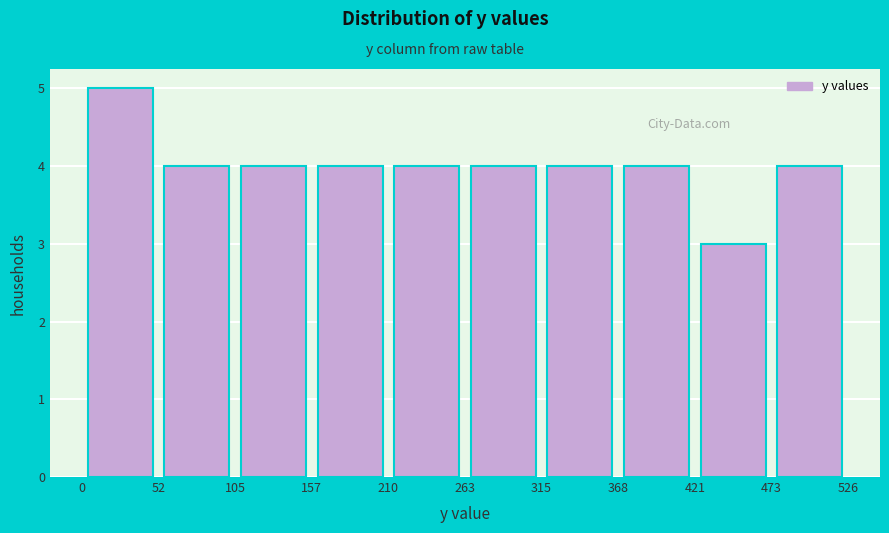

Reading left to right, list every bar in this chart as the range it spans on the x-axis followed by its height. The values are not printed on the chart, so give them approximately, as read against the axis.

0 to 52: 5
52 to 105: 4
105 to 157: 4
157 to 210: 4
210 to 263: 4
263 to 315: 4
315 to 368: 4
368 to 421: 4
421 to 473: 3
473 to 526: 4